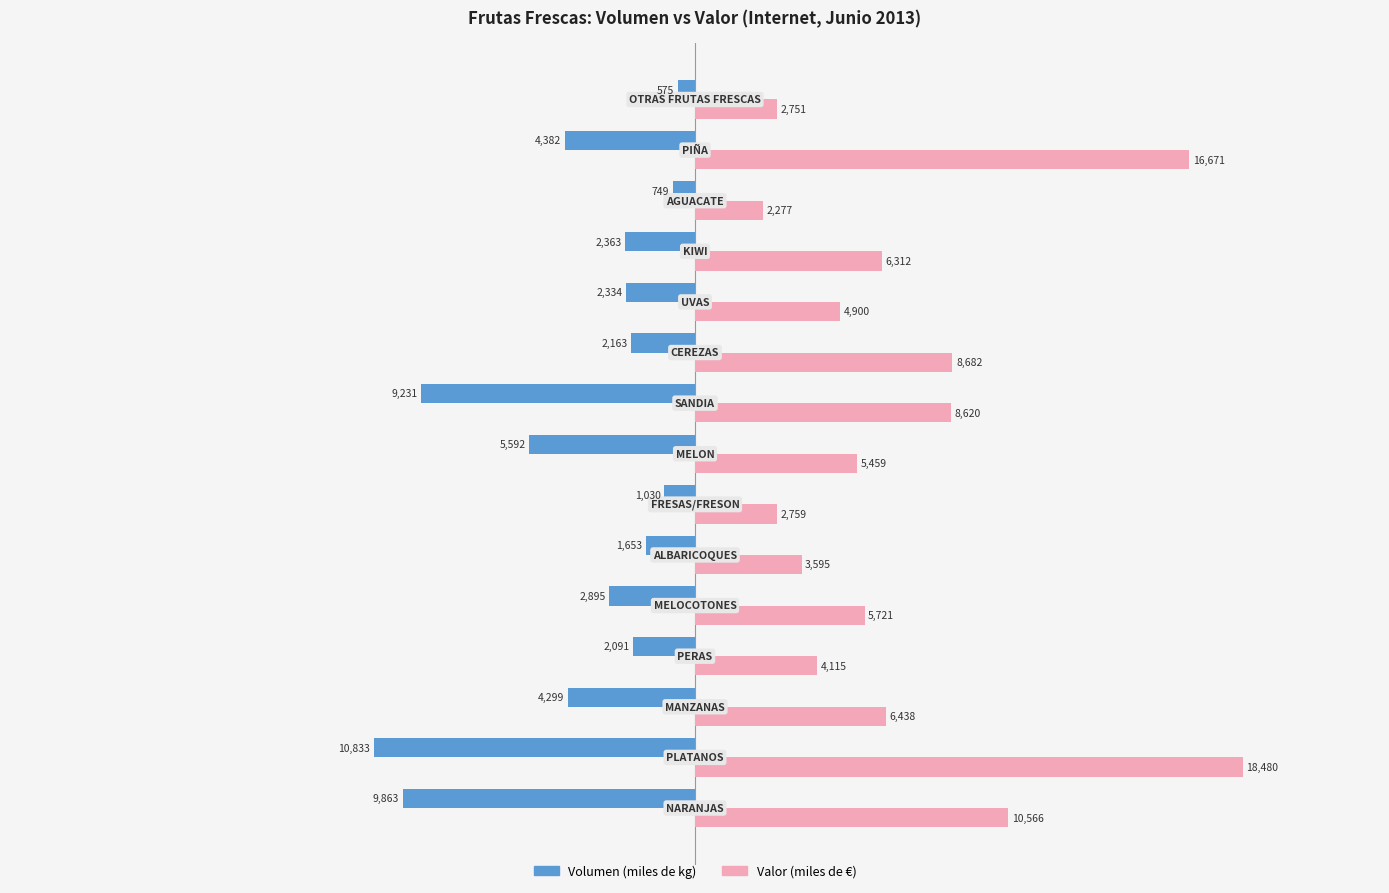

What is the maximum value shown in the chart?

18480